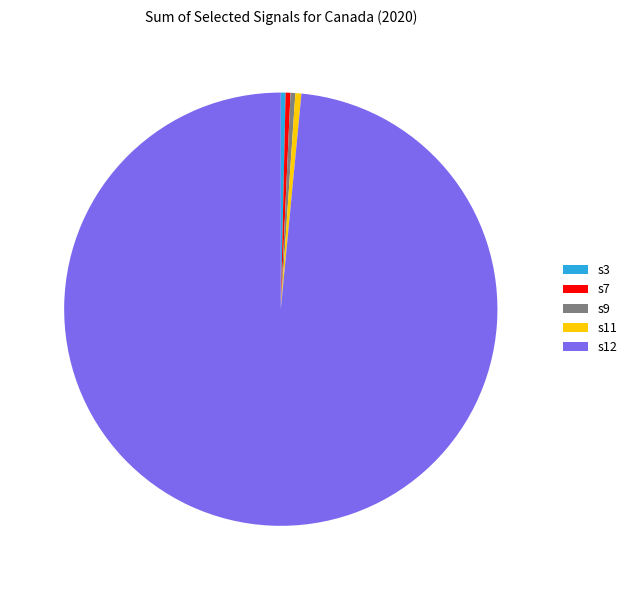

Is the sum of s3 and s9 greater than half?

No